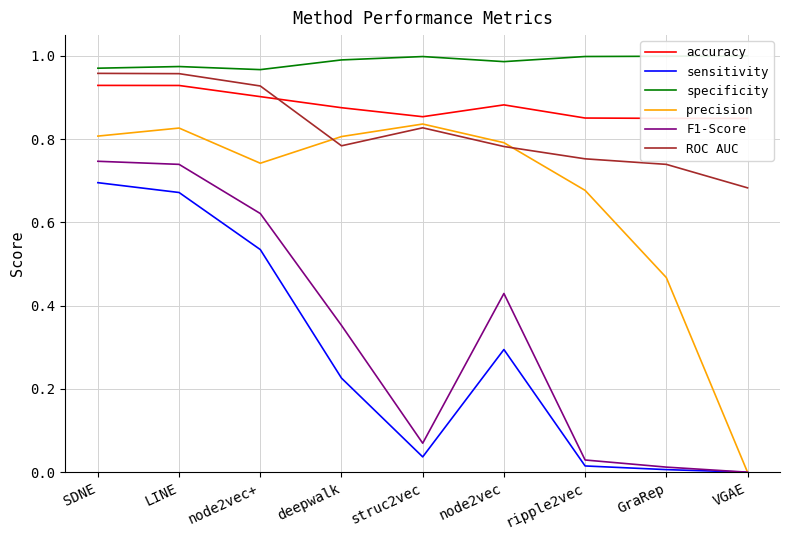

Reading left to right, extract all data points from this chart.

accuracy: SDNE=0.9	LINE=0.9	node2vec+=0.9	deepwalk=0.9	struc2vec=0.9	node2vec=0.9	ripple2vec=0.9	GraRep=0.8	VGAE=0.8
sensitivity: SDNE=0.7	LINE=0.7	node2vec+=0.5	deepwalk=0.2	struc2vec=0.0	node2vec=0.3	ripple2vec=0.0	GraRep=0.0	VGAE=0.0
specificity: SDNE=1.0	LINE=1.0	node2vec+=1.0	deepwalk=1.0	struc2vec=1.0	node2vec=1.0	ripple2vec=1.0	GraRep=1.0	VGAE=1.0
precision: SDNE=0.8	LINE=0.8	node2vec+=0.7	deepwalk=0.8	struc2vec=0.8	node2vec=0.8	ripple2vec=0.7	GraRep=0.5	VGAE=0.0
F1-Score: SDNE=0.7	LINE=0.7	node2vec+=0.6	deepwalk=0.4	struc2vec=0.1	node2vec=0.4	ripple2vec=0.0	GraRep=0.0	VGAE=0.0
ROC AUC: SDNE=1.0	LINE=1.0	node2vec+=0.9	deepwalk=0.8	struc2vec=0.8	node2vec=0.8	ripple2vec=0.8	GraRep=0.7	VGAE=0.7